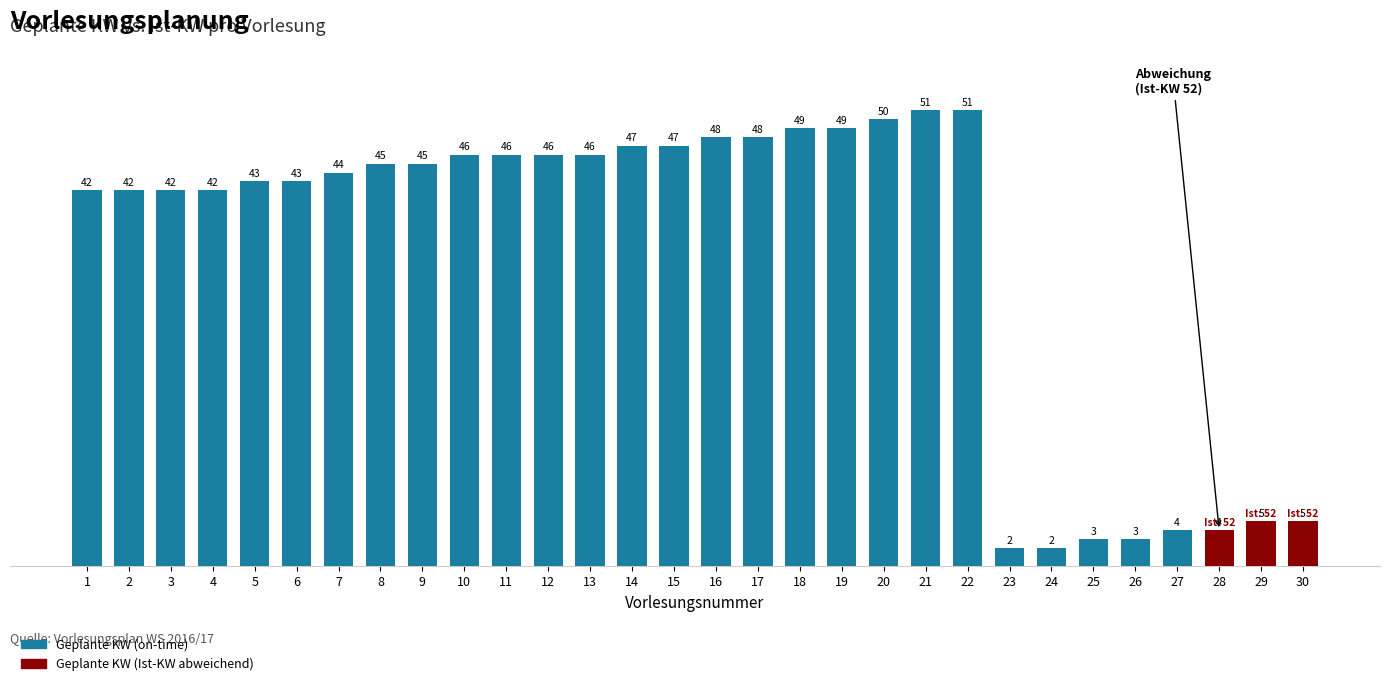

What is the approximate value at 16?

48